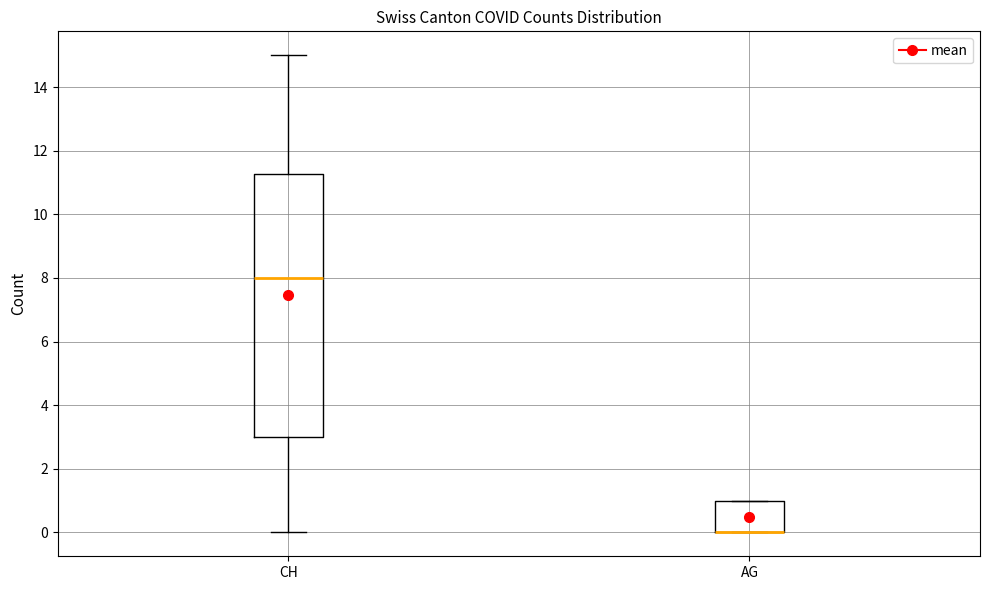

Where is the lower edge of the box for CH on the y-axis? The values are not printed on the chart, so give them approximately, as read against the axis.

3.0